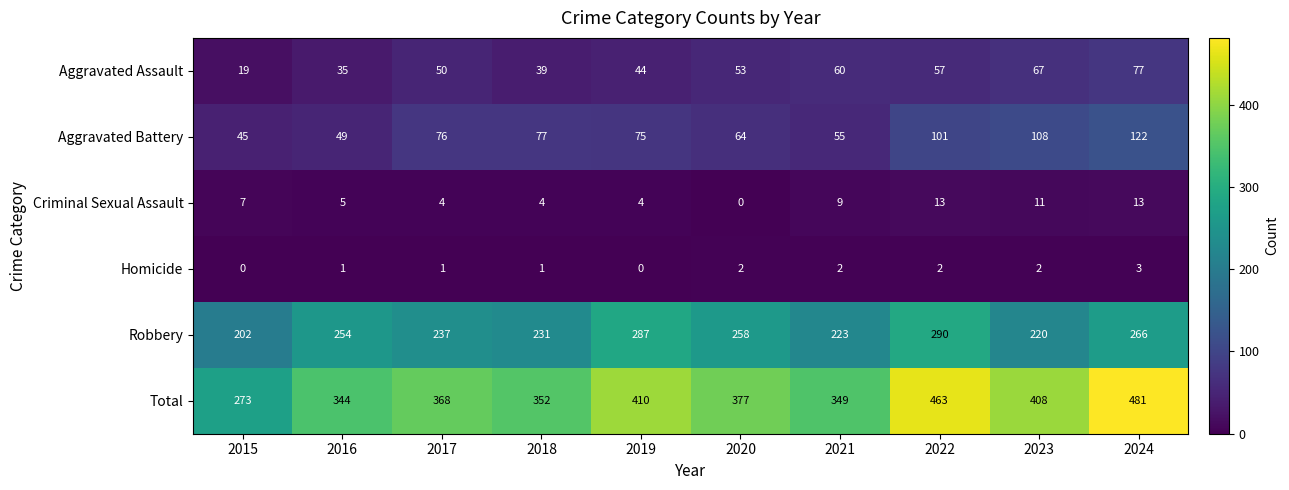

What is the difference between the highest and lowest values at 2018?

351